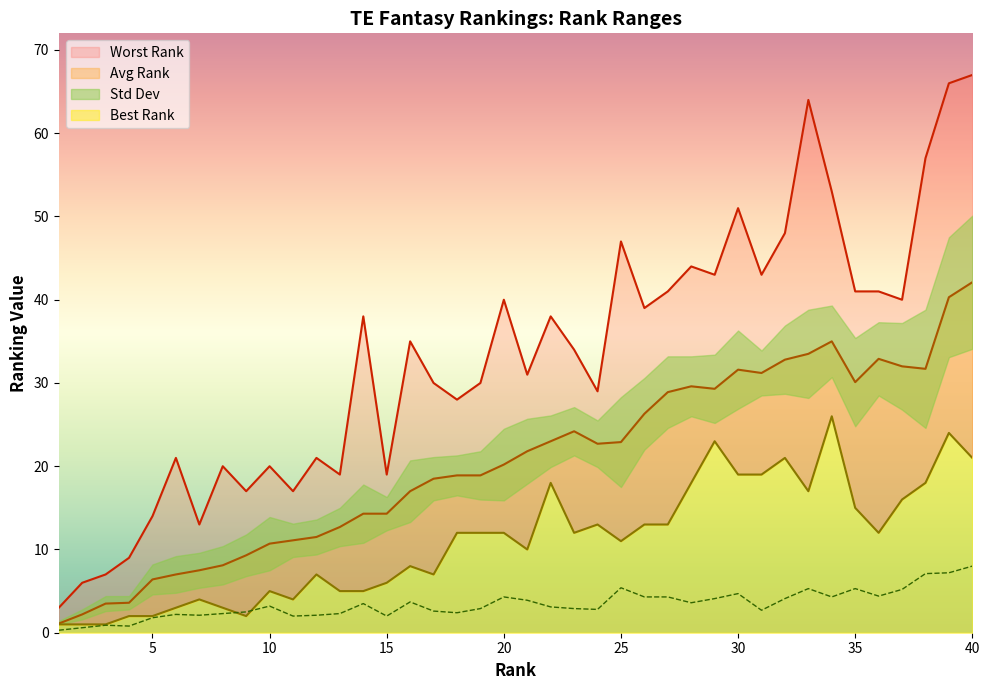

True or false: Best Rank and Worst Rank intersect in this chart.

False